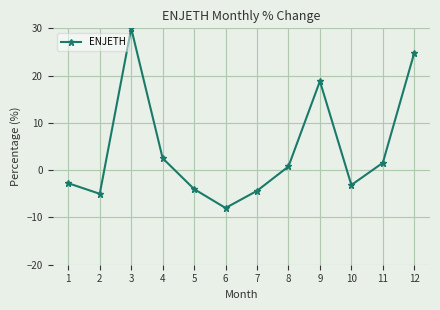

What is the difference between the second highest and minimum values?

32.8